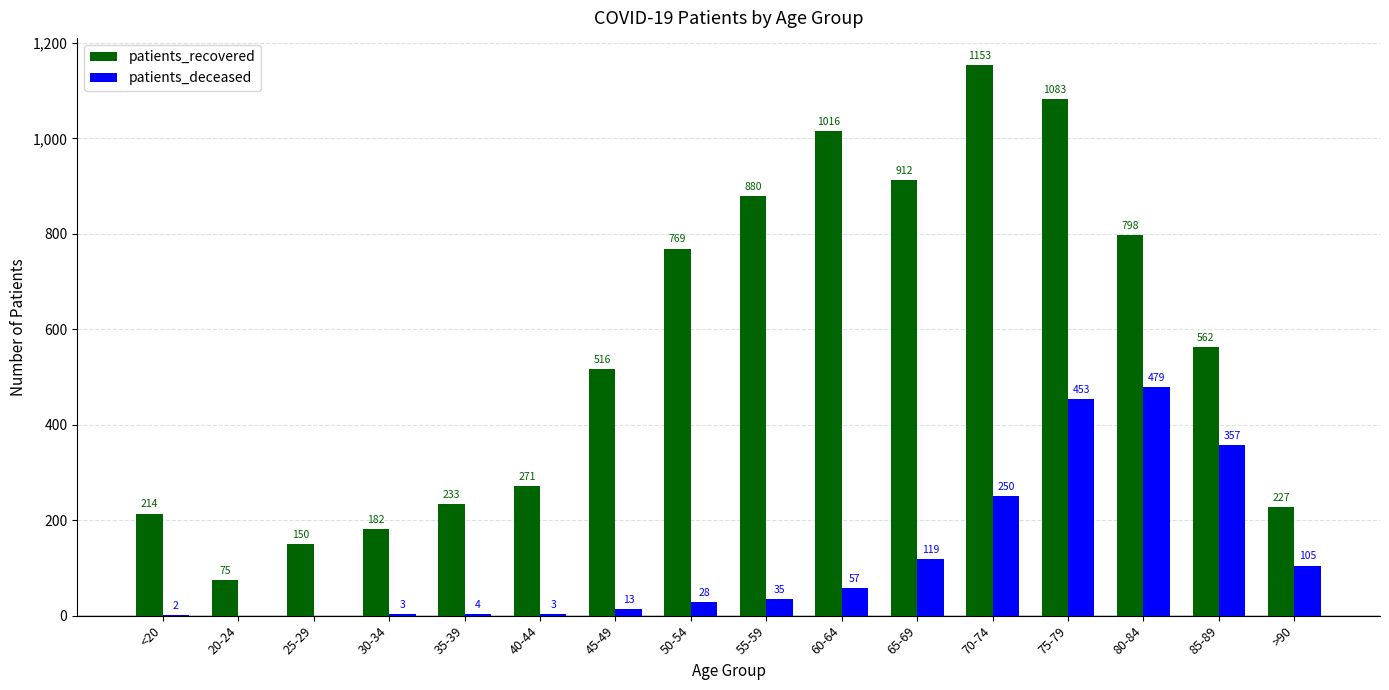

What is the maximum value shown in the chart?

1153